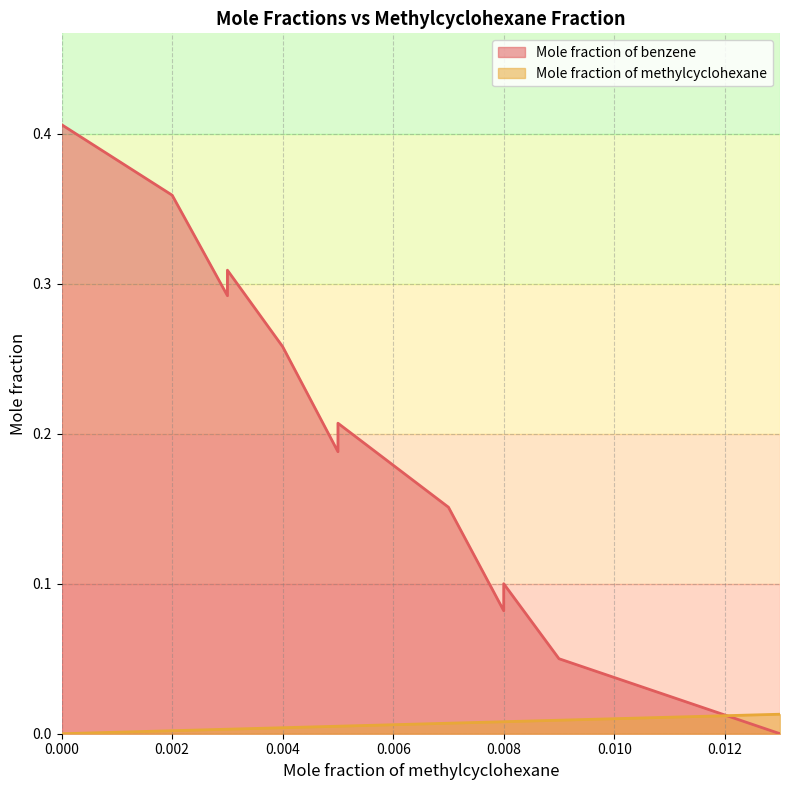

What is the maximum value shown in the chart?

0.4